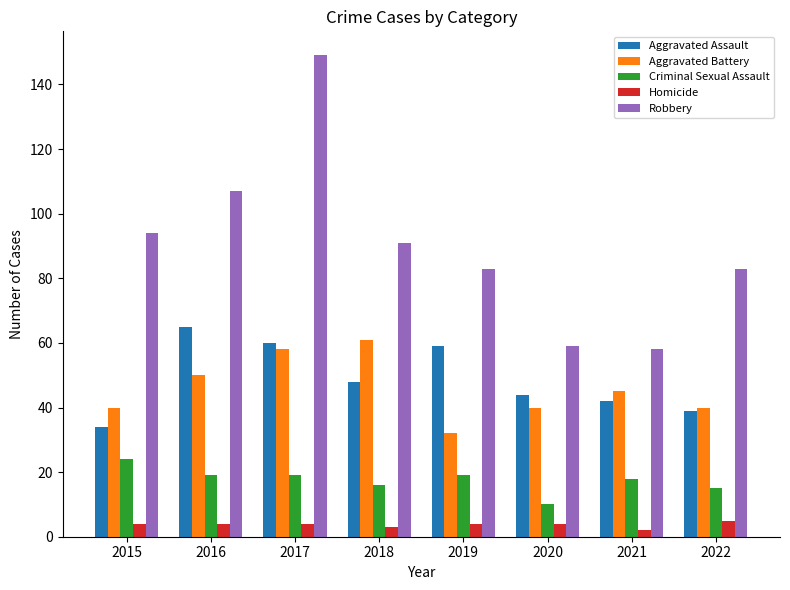

Reading left to right, transcribe all the data shown in this chart.

Aggravated Assault: 2015=34	2016=65	2017=60	2018=48	2019=59	2020=44	2021=42	2022=39
Aggravated Battery: 2015=40	2016=50	2017=58	2018=61	2019=32	2020=40	2021=45	2022=40
Criminal Sexual Assault: 2015=24	2016=19	2017=19	2018=16	2019=19	2020=10	2021=18	2022=15
Homicide: 2015=4	2016=4	2017=4	2018=3	2019=4	2020=4	2021=2	2022=5
Robbery: 2015=94	2016=107	2017=149	2018=91	2019=83	2020=59	2021=58	2022=83